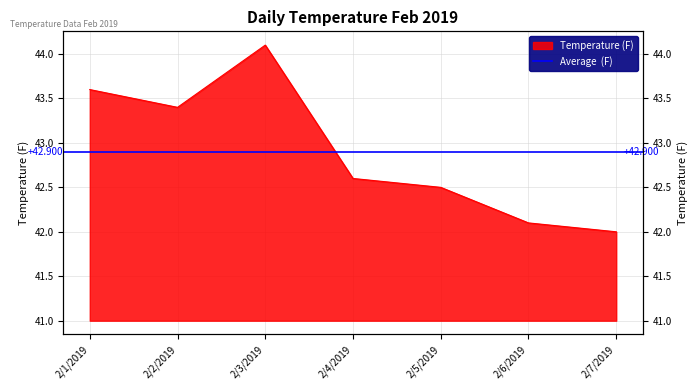

Reading right to left, extract all data points from this chart.

2/7/2019=42.0	2/6/2019=42.1	2/5/2019=42.5	2/4/2019=42.6	2/3/2019=44.1	2/2/2019=43.4	2/1/2019=43.6